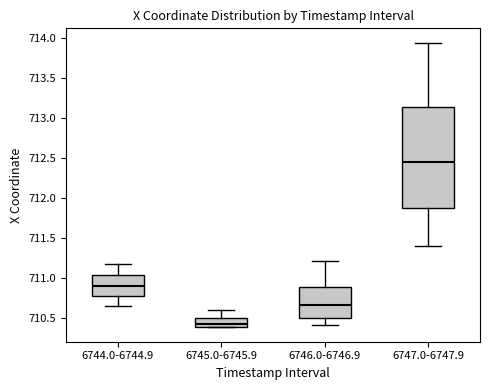

Reading left to right, read every box against the y-axis: the position of its median line, the range the box covers, and the ends of its whiskers. The values are not printed on the chart, so give them approximately, as read against the axis.

6744.0-6744.9: median 710.90, box 710.75 to 711.05, whiskers 710.65 to 711.15
6745.0-6745.9: median 710.45, box 710.40 to 710.50, whiskers 710.40 to 710.60
6746.0-6746.9: median 710.65, box 710.50 to 710.90, whiskers 710.40 to 711.20
6747.0-6747.9: median 712.45, box 711.90 to 713.15, whiskers 711.40 to 713.95